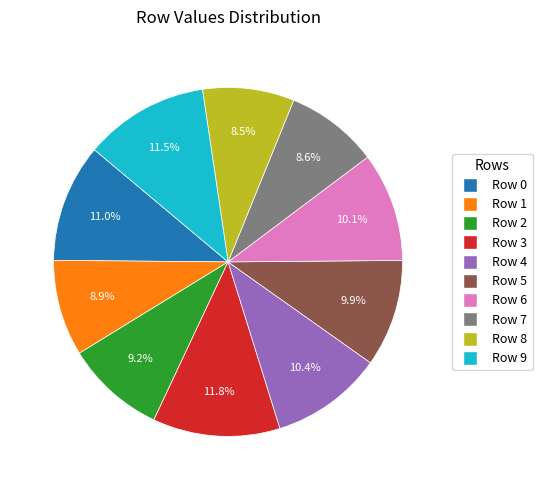

Does any single category account for the majority?

No